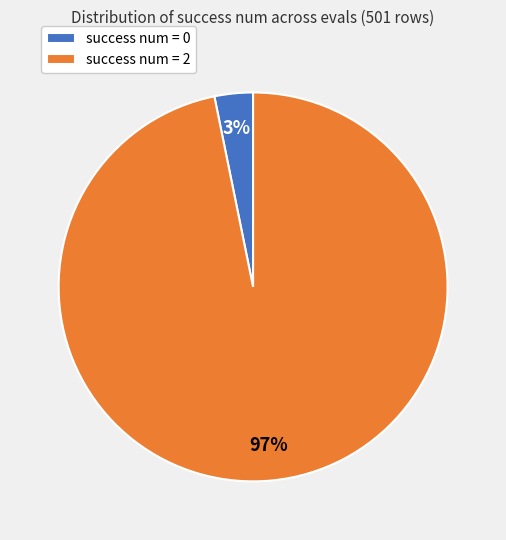

Combined, do success num = 0 and success num = 2 account for over 50%?

Yes